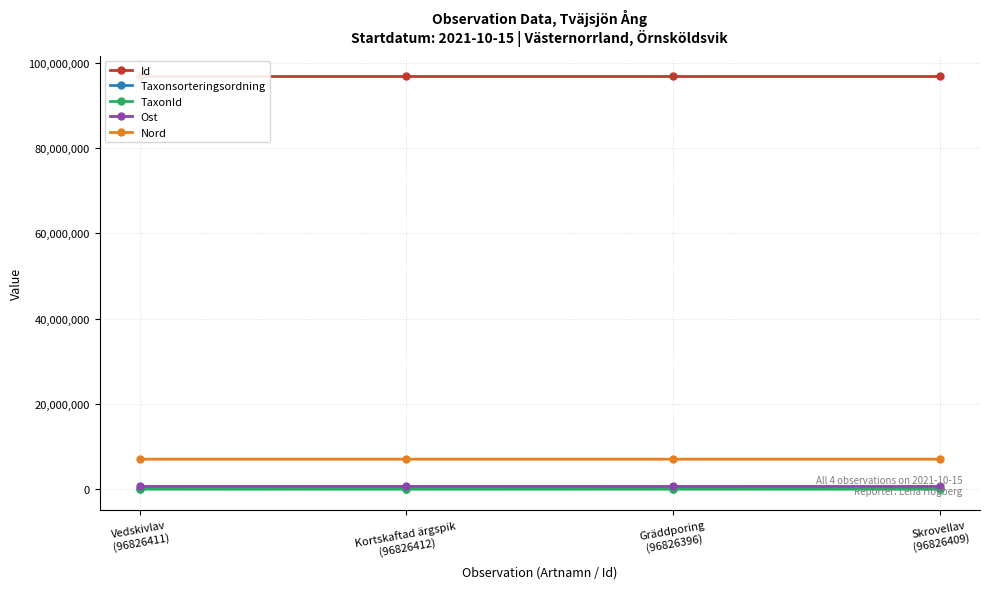

How many interior local valleys does the TaxonId series have?

1